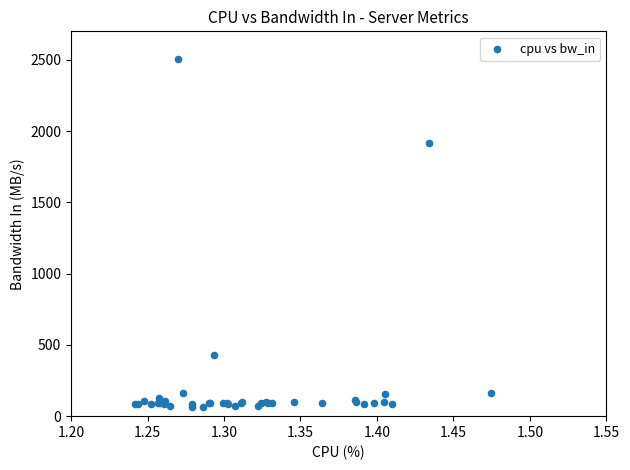

What Y value in the scatter plot is closest to 1283?

1916.7